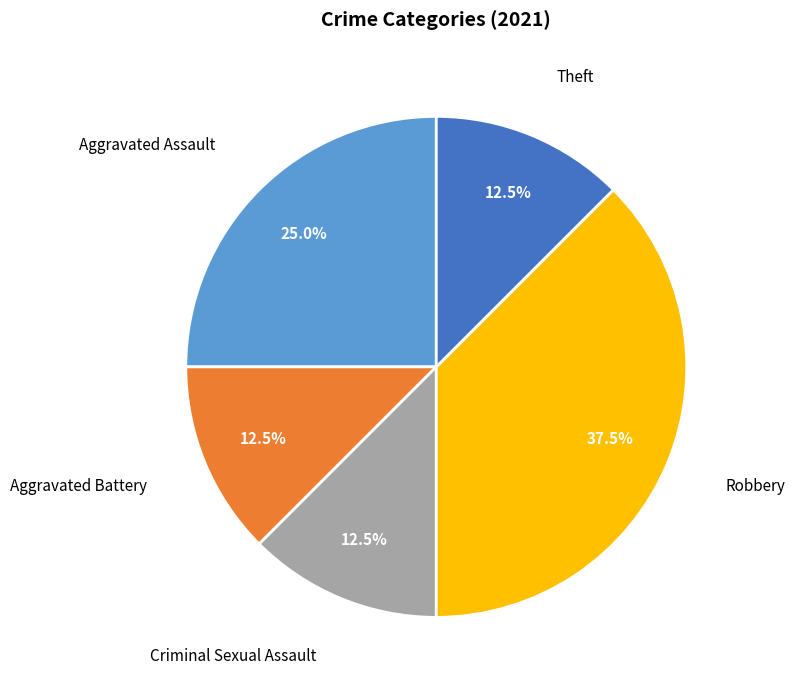

Is there any slice that represents more than half of the pie?

No